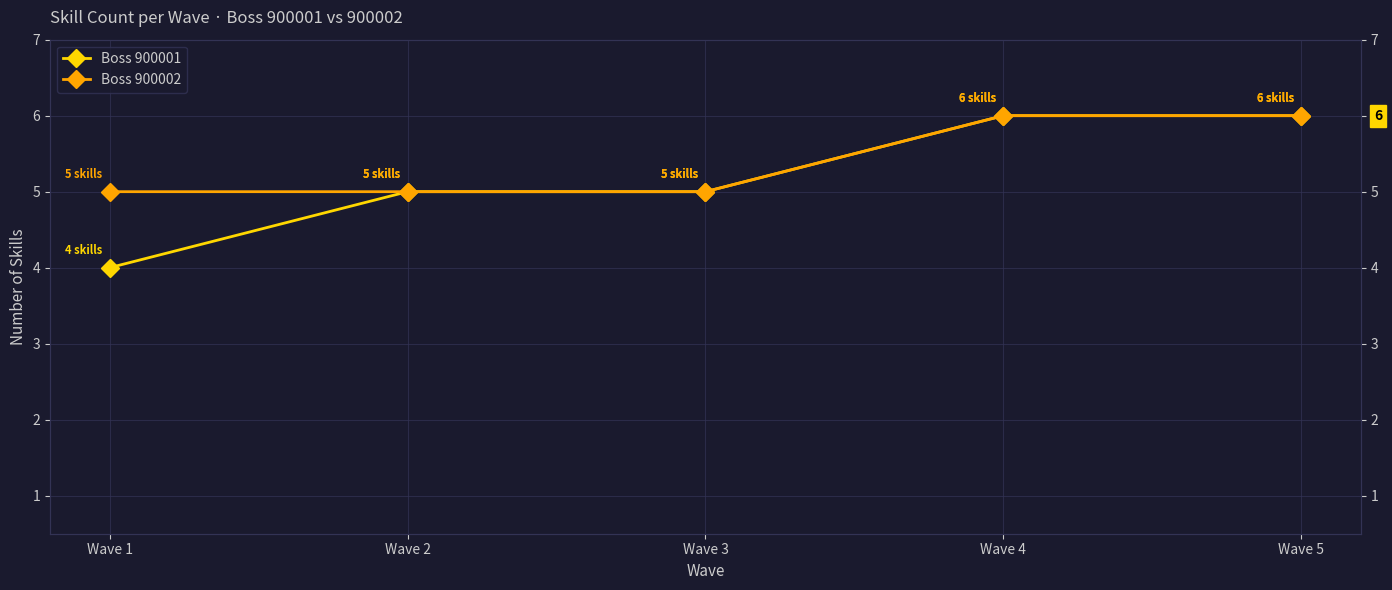

Which category has the lowest value across all series?

Wave 1